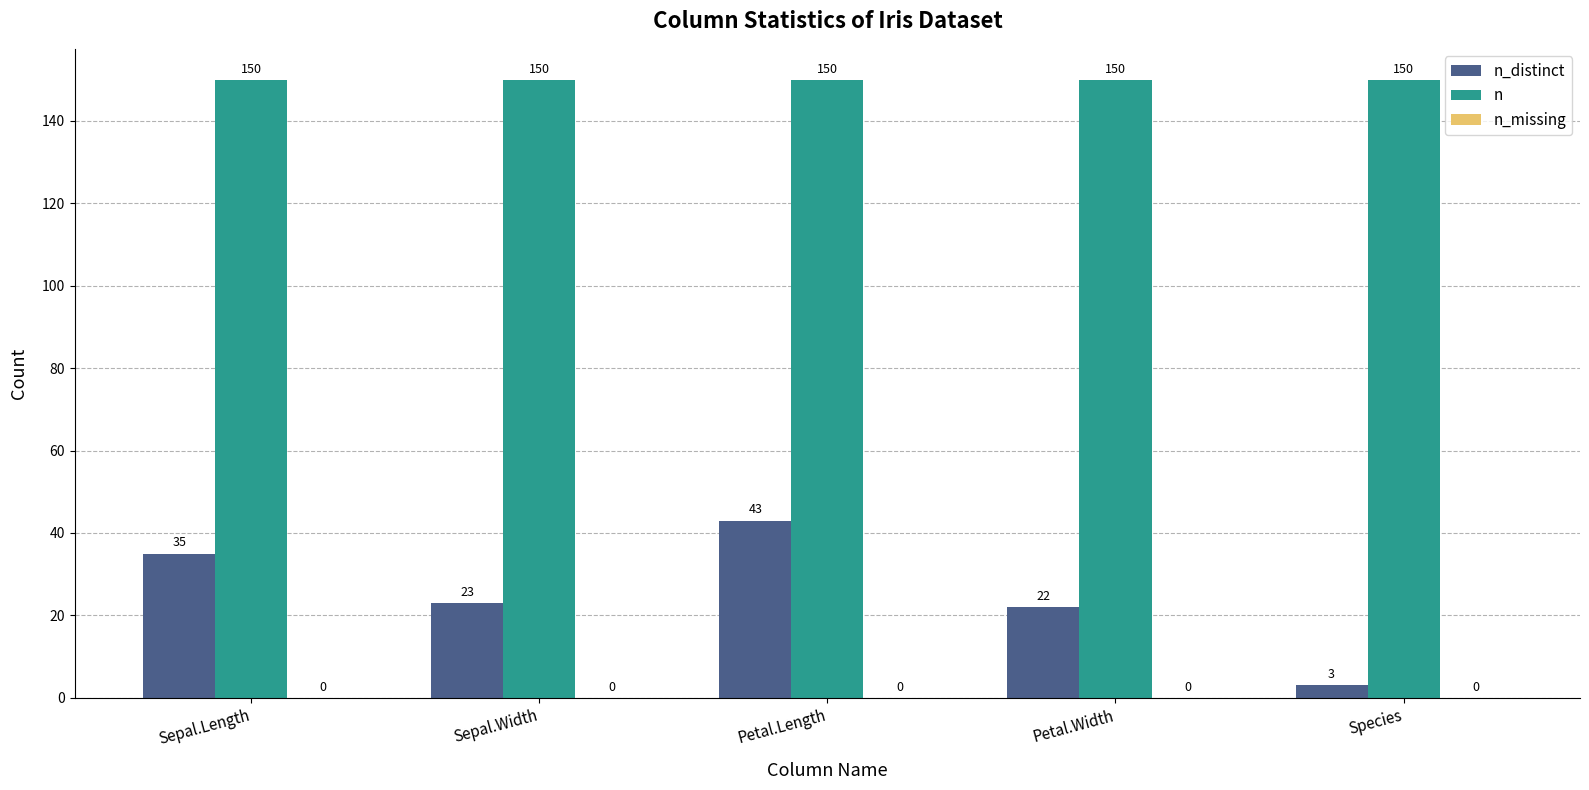

What is the maximum value shown in the chart?

150